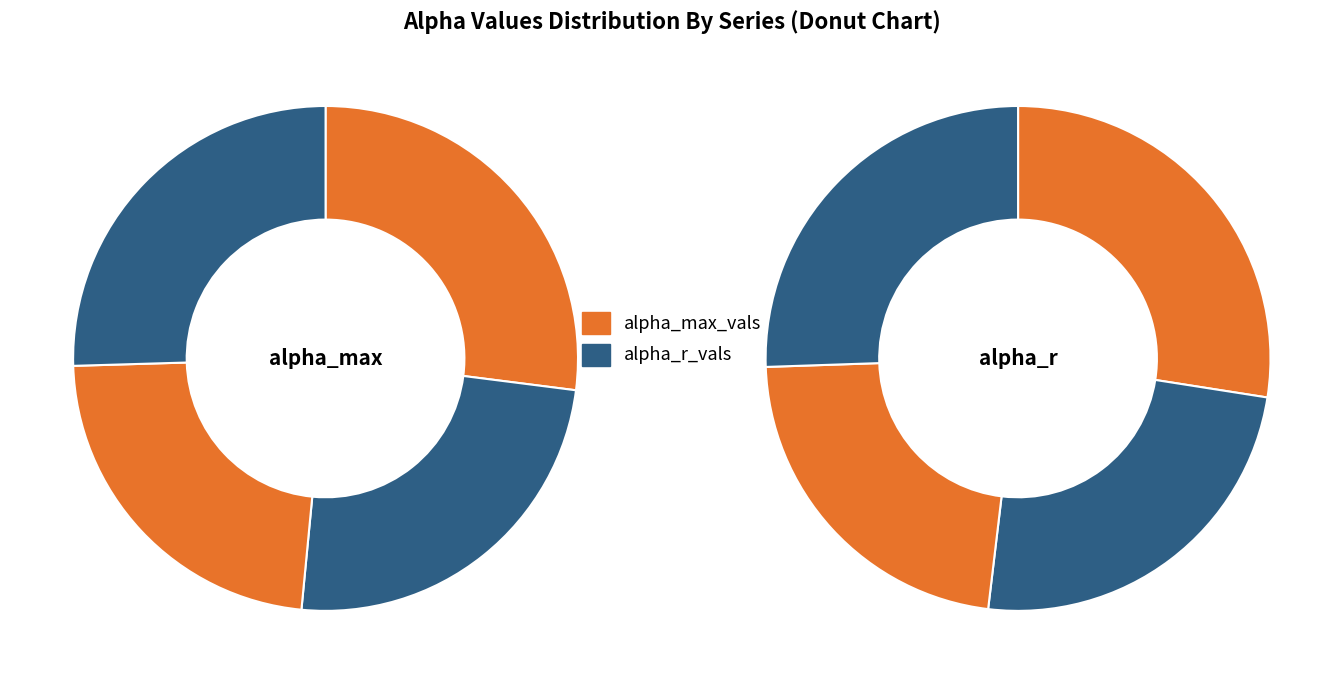

Rank the series by their maximum value, from highest to lowest.

alpha_max_vals, alpha_r_vals